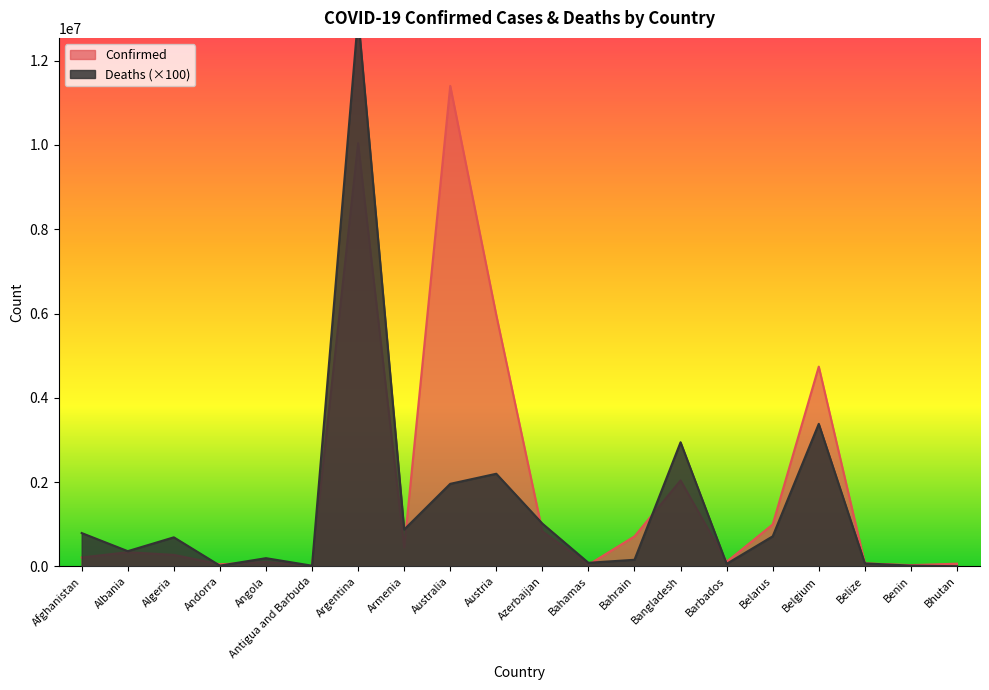

What is the value of the Confirmed point at the 3rd from the left?

271496